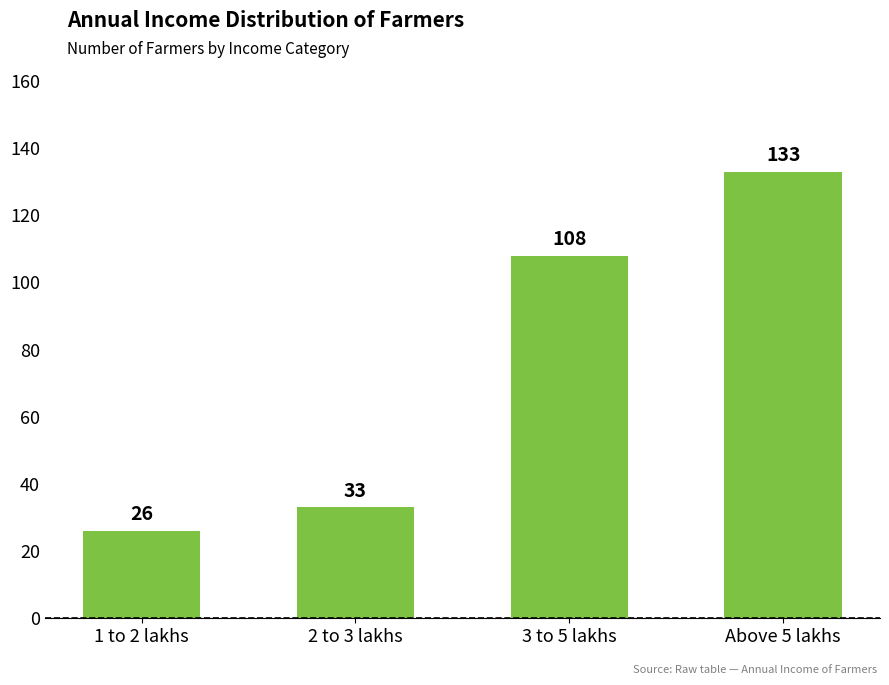

What is the sum of all values?

300